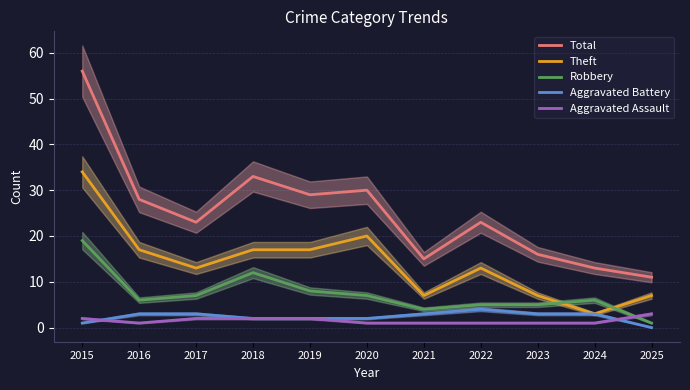

True or false: Aggravated Assault has a value of 2 at 2024.

False